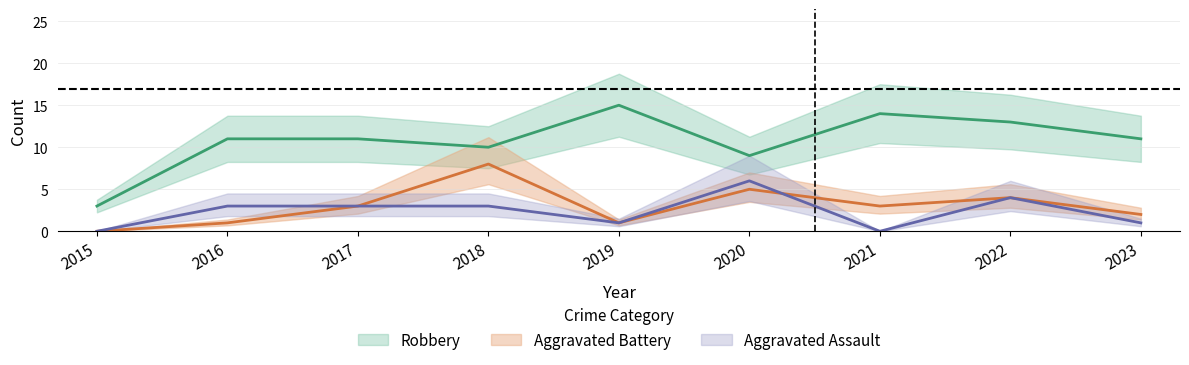

True or false: Aggravated Battery and Robbery intersect in this chart.

False